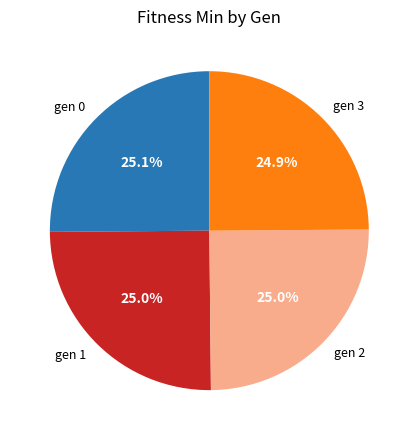

To the nearest percent, what is the average slice percentage?

25%